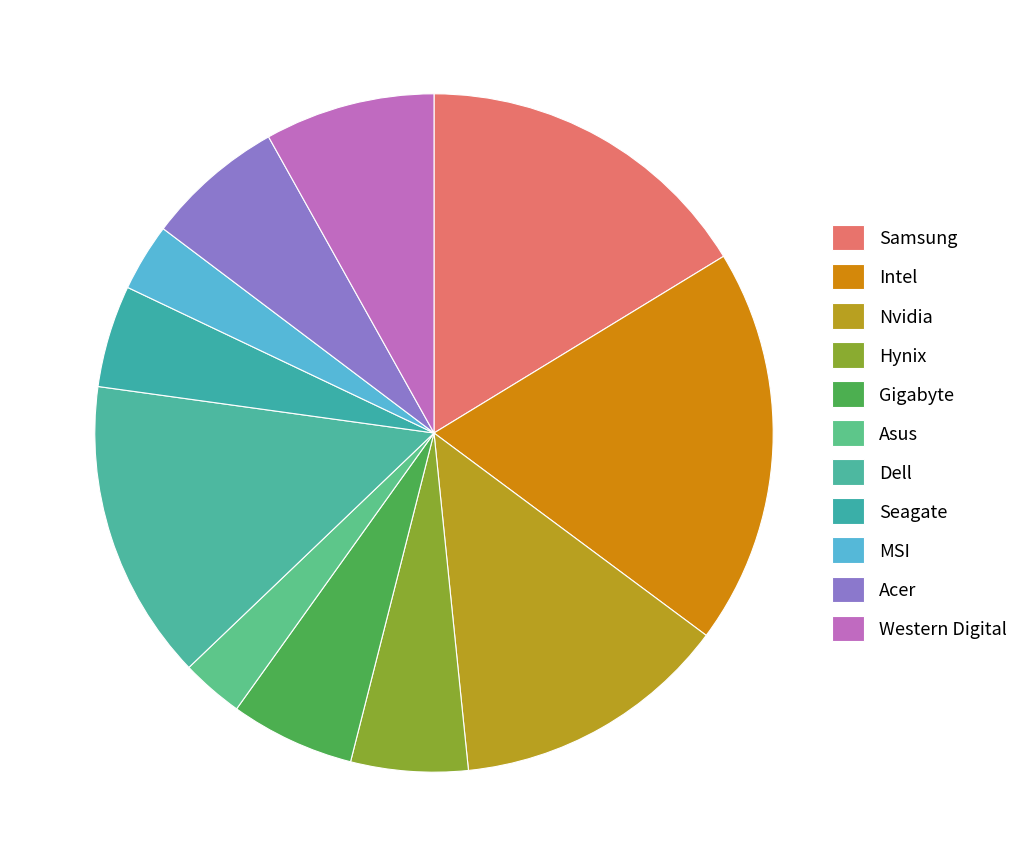

Count the number of slices in the pie.

11